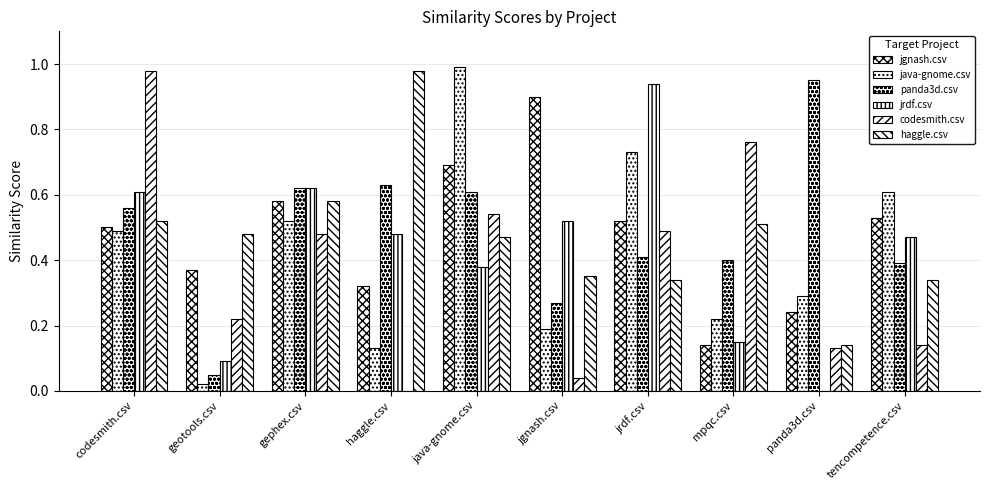

List the labels in order of panda3d.csv value, largest first.

panda3d.csv, haggle.csv, gephex.csv, java-gnome.csv, codesmith.csv, jrdf.csv, mpqc.csv, tencompetence.csv, jgnash.csv, geotools.csv